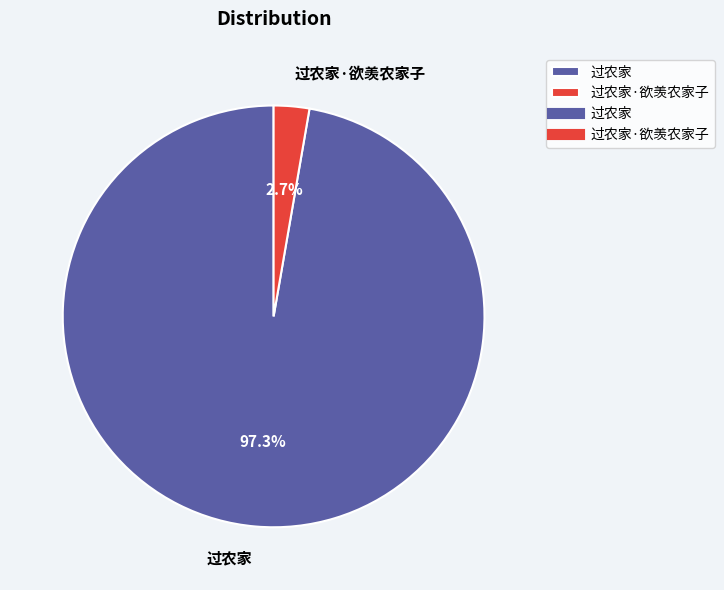

Which slice represents more than half of the pie?

过农家